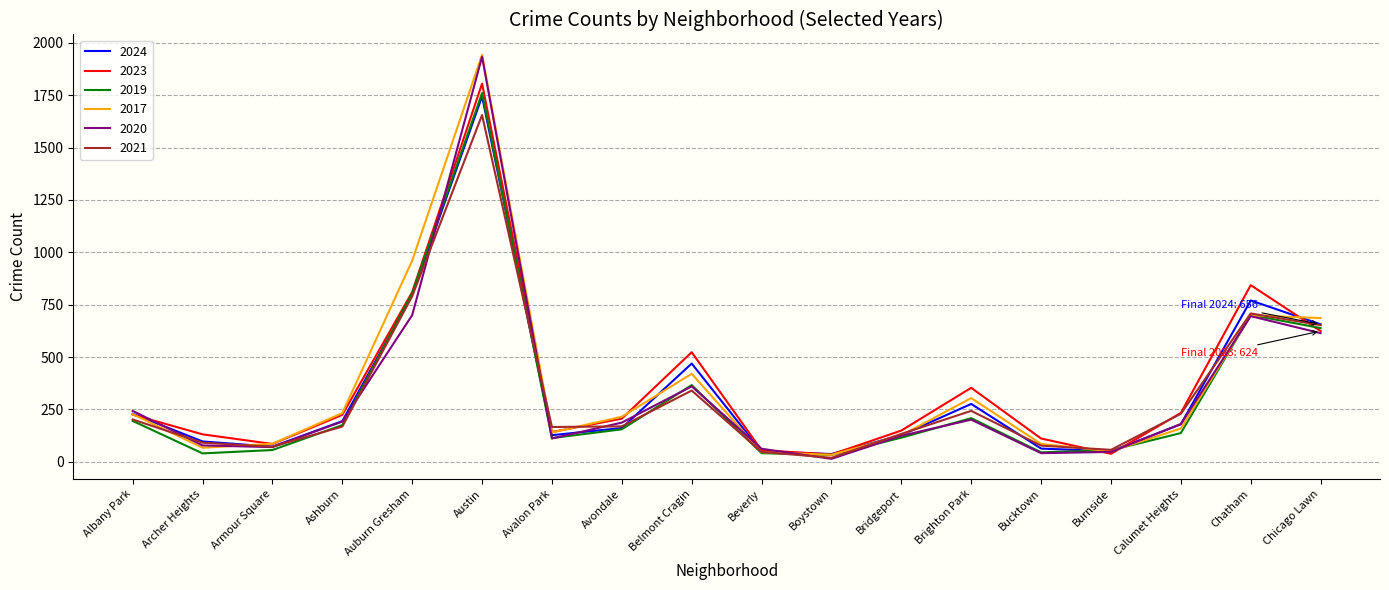

At which category is the sum across all series the highest?

Austin